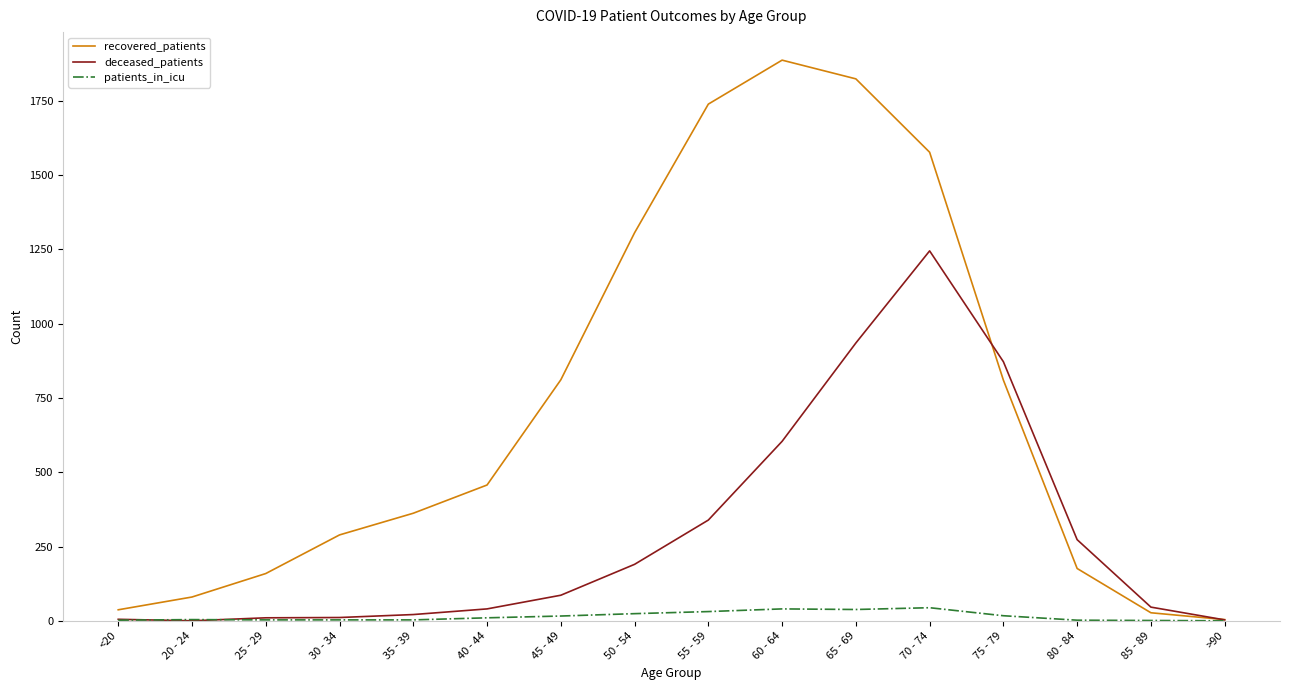

What position from the left is 85 - 89?

15